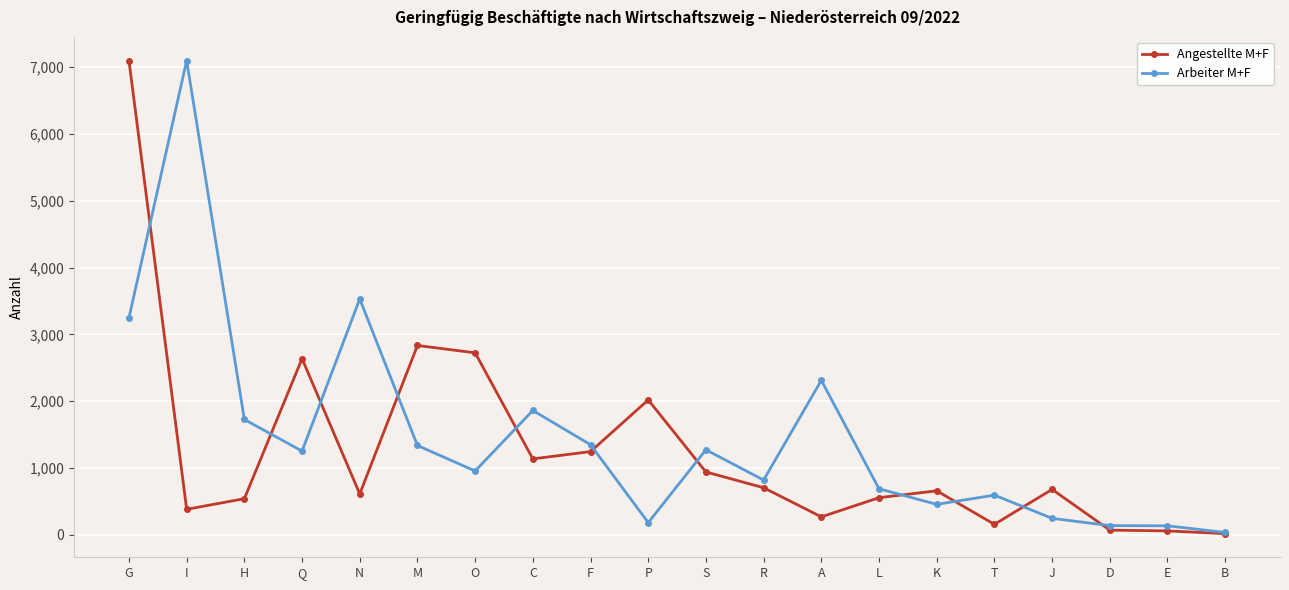

What is the sum of the Arbeiter M+F values at L and A?

2998